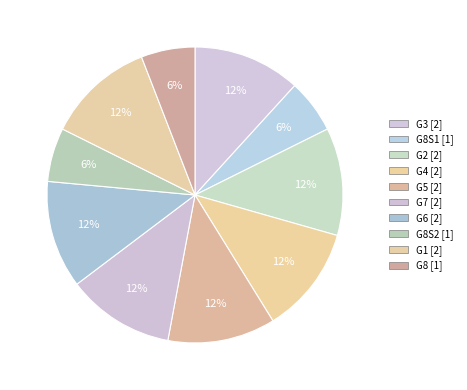

Count the number of slices in the pie.

10